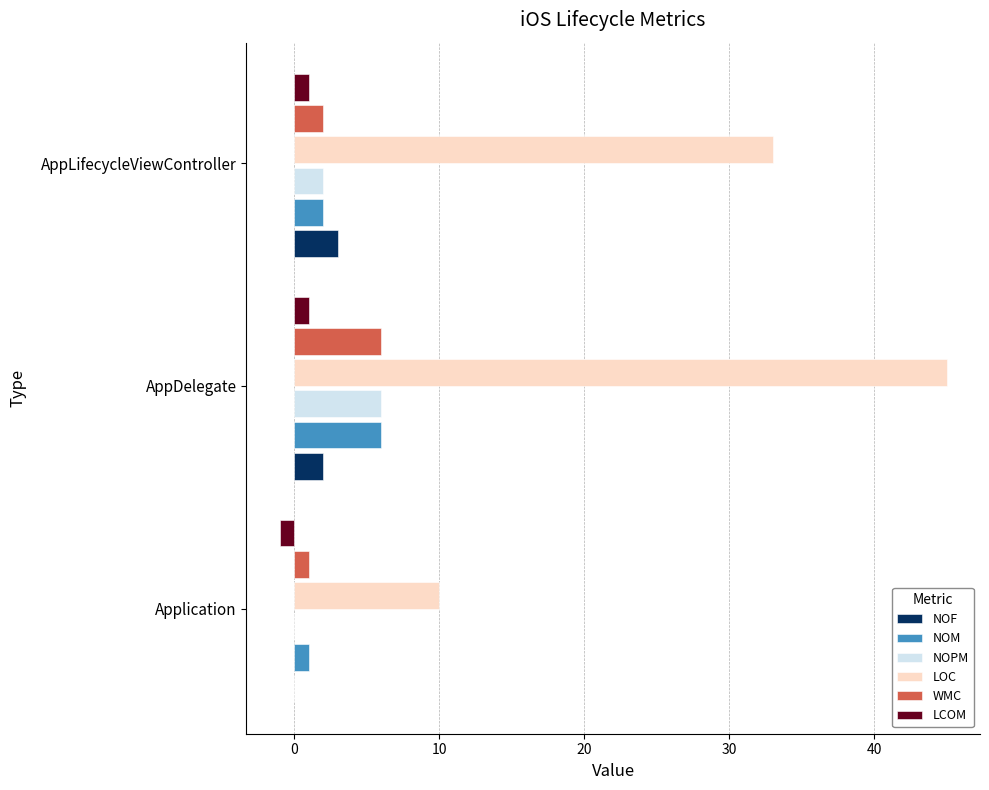

At which label does NOM reach its peak?

AppDelegate